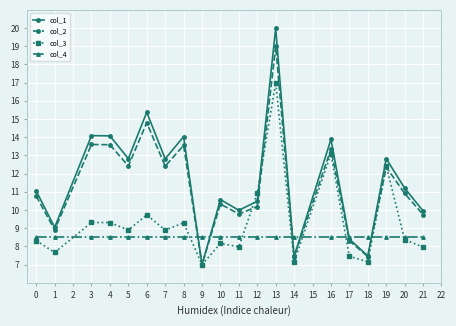

What is the difference between the maximum and second lowest values in the col_3 series?

9.9